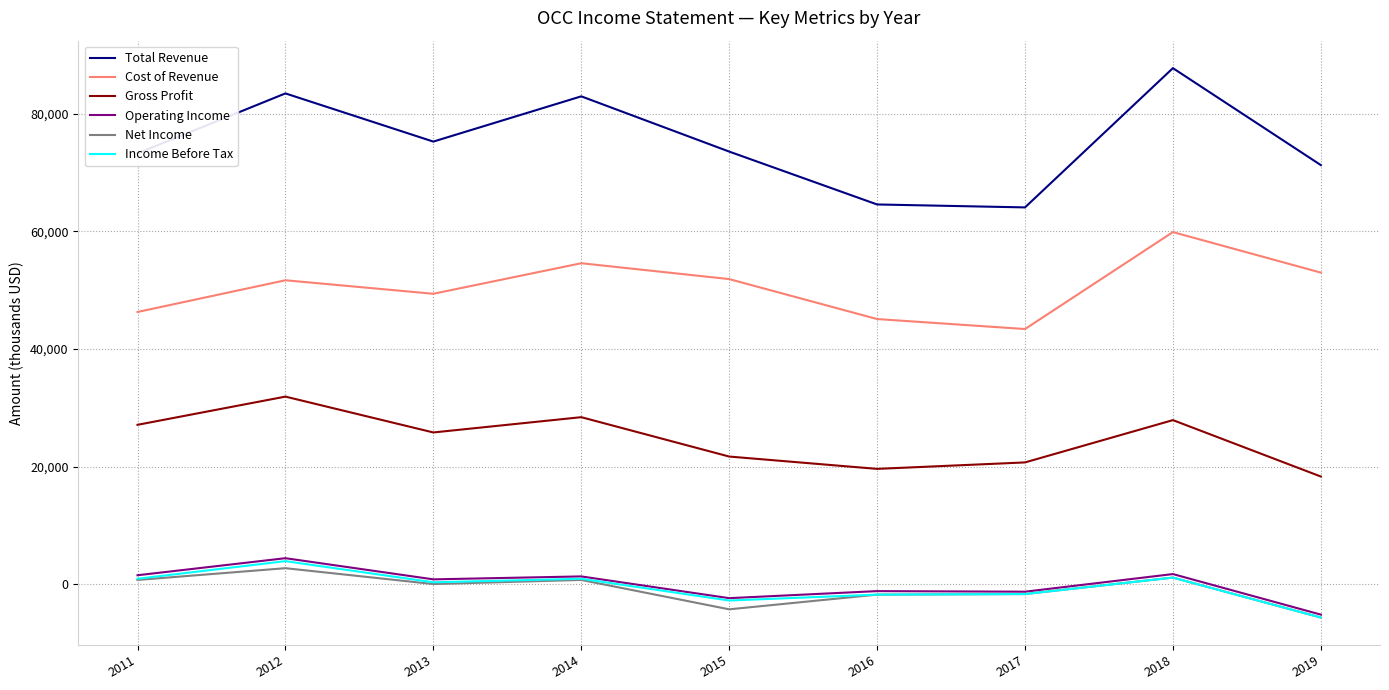

True or false: Gross Profit and Net Income cross at least once.

False